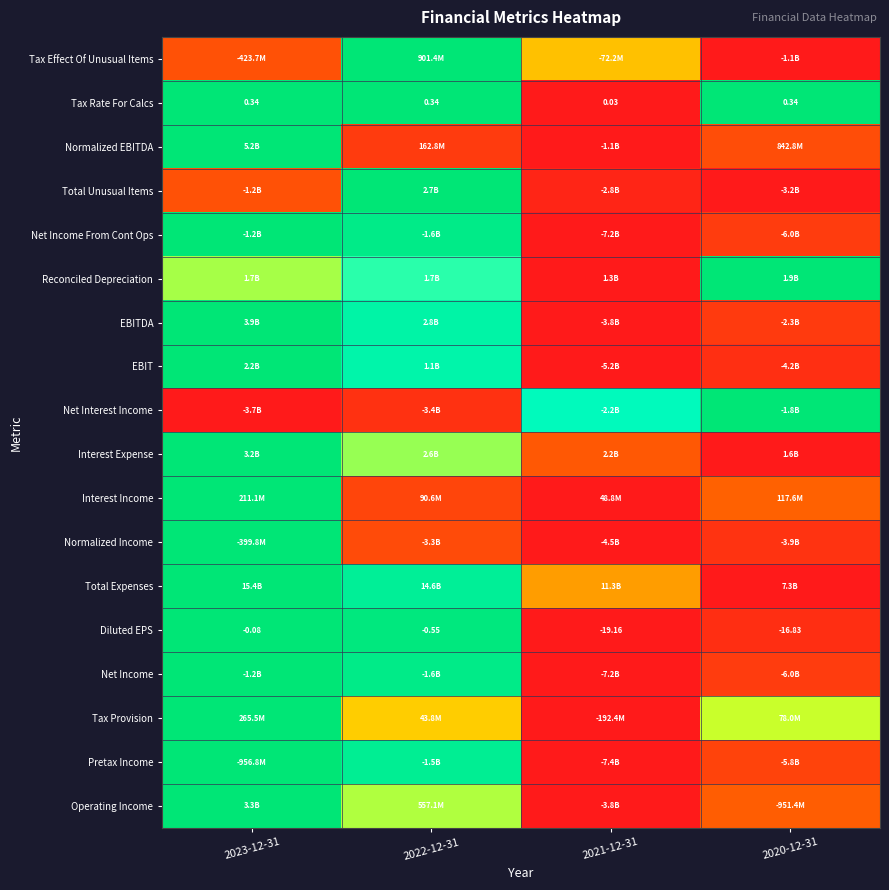

At which label does Diluted EPS reach its minimum?

2021-12-31